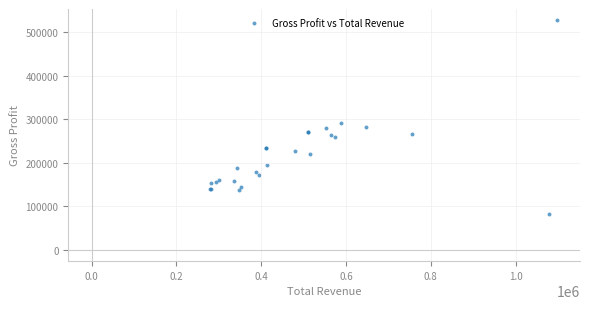

What Y value in the scatter plot is closest to 305250?

291800